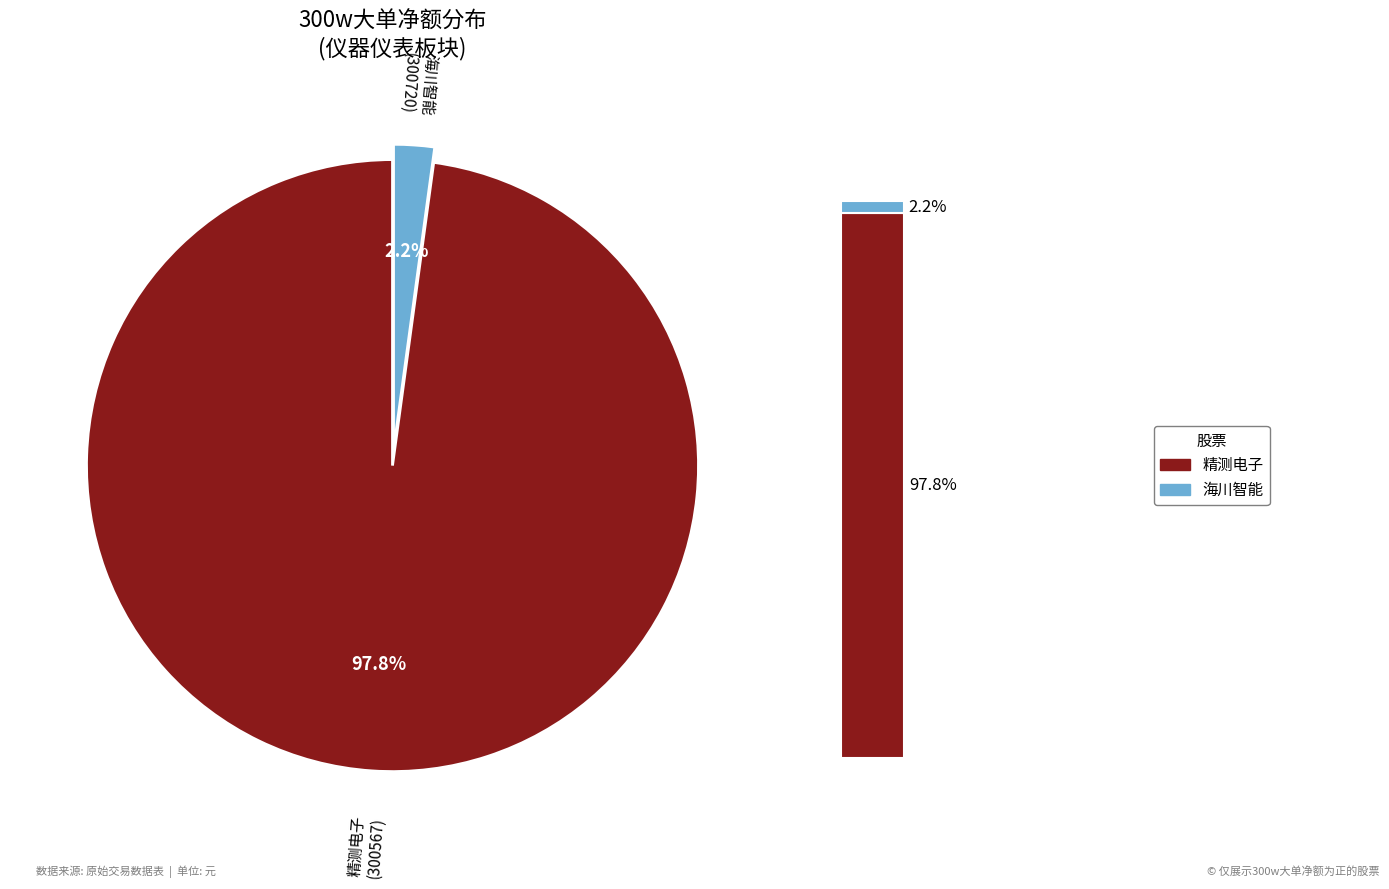

The 精测电子 (300567) slice represents 91% of the pie. True or false?

False